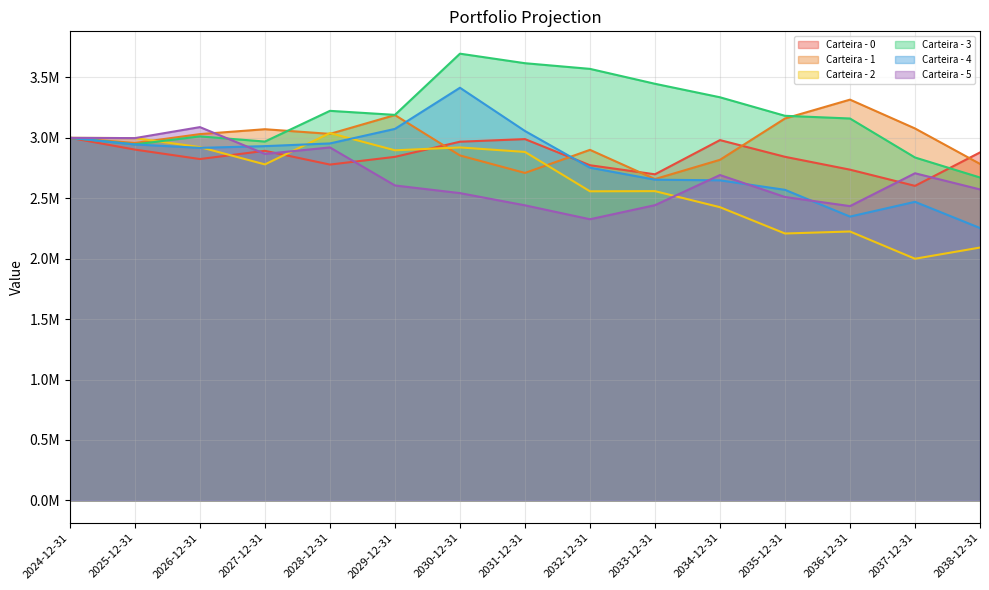

At which label is Carteira - 0 closest to 2801264?

2028-12-31